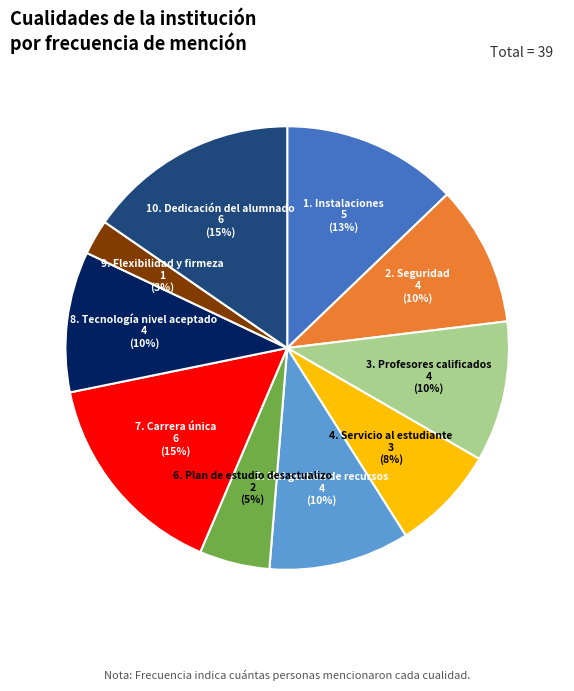

What is the smallest slice in the pie chart?

9. Flexibilidad y firmeza